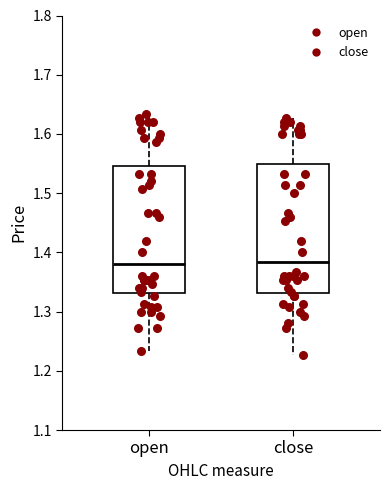

Reading left to right, transcribe this box plot: for each box, give where its median line is, the range the box spans, and where its two whiskers end, as read against the y-axis. The values are not printed on the chart, so give them approximately, as read against the axis.

open: median 1.38, box 1.33 to 1.55, whiskers 1.23 to 1.63
close: median 1.38, box 1.33 to 1.55, whiskers 1.23 to 1.63